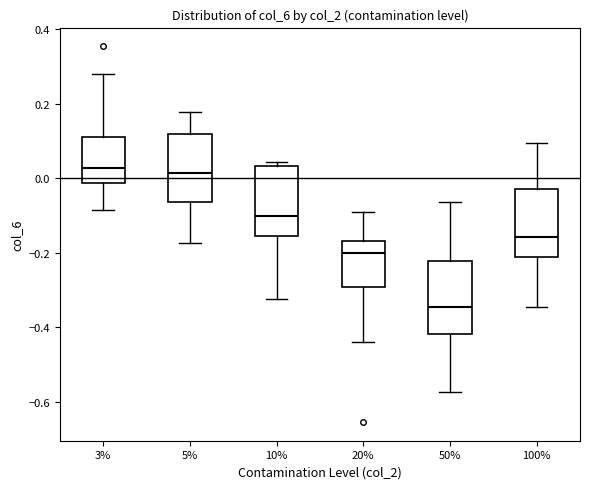

Where is the upper edge of the box at x = 5% on the y-axis? The values are not printed on the chart, so give them approximately, as read against the axis.

0.12